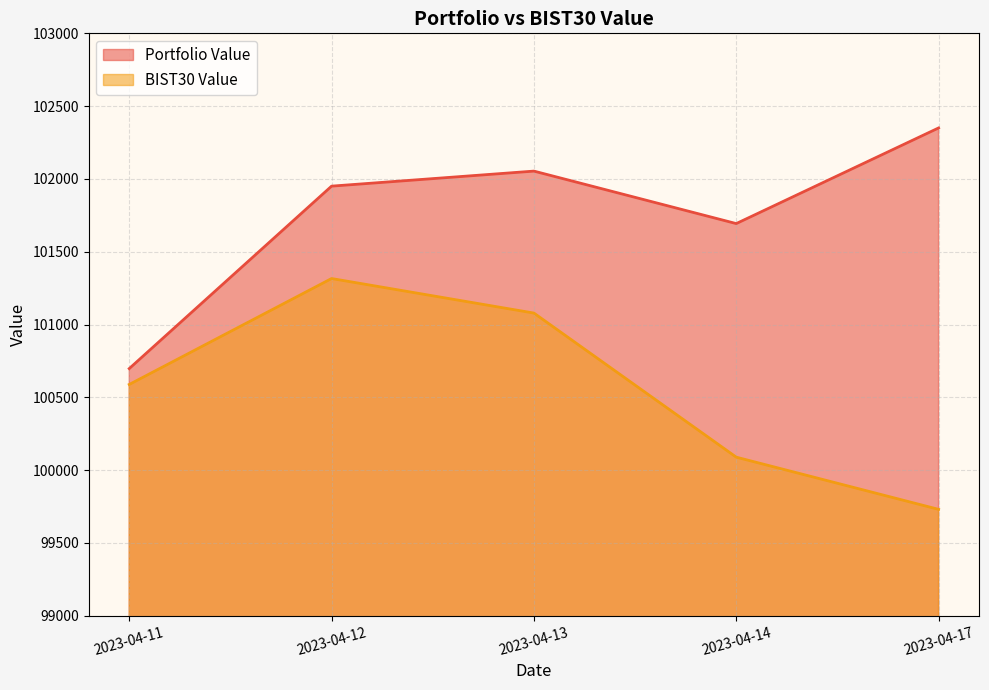

What is the sum of all BIST30 Value values?

502803.1